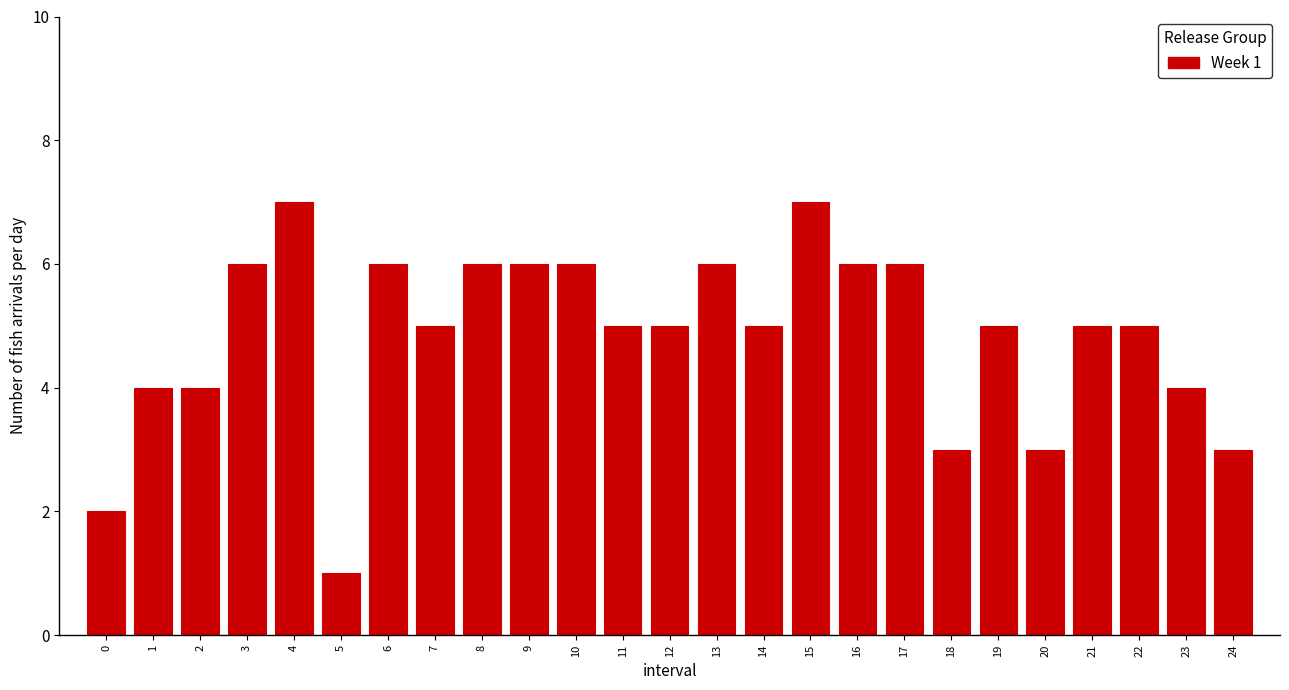

Reading right to left, extract all data points from this chart.

3	4	5	5	3	5	3	6	6	7	5	6	5	5	6	6	6	5	6	1	7	6	4	4	2